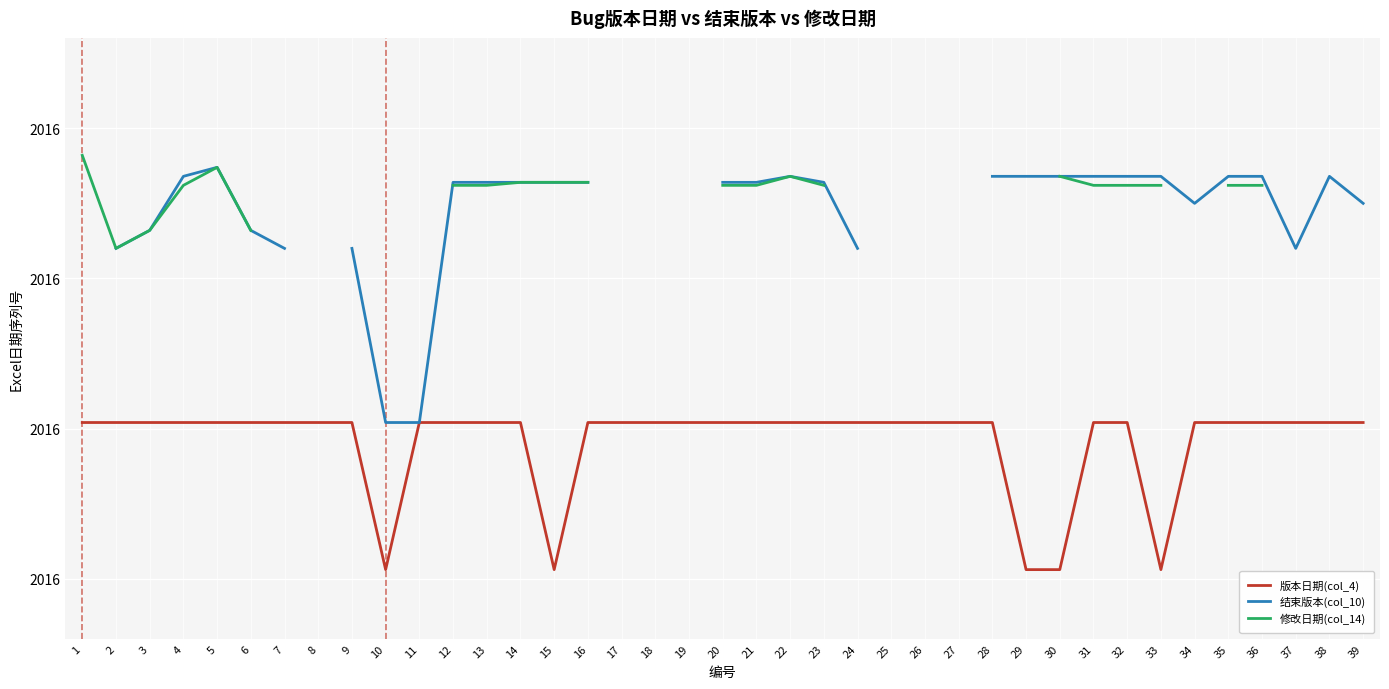

The value of 修改日期(col_14) at 3 is 70598.0. True or false?

False